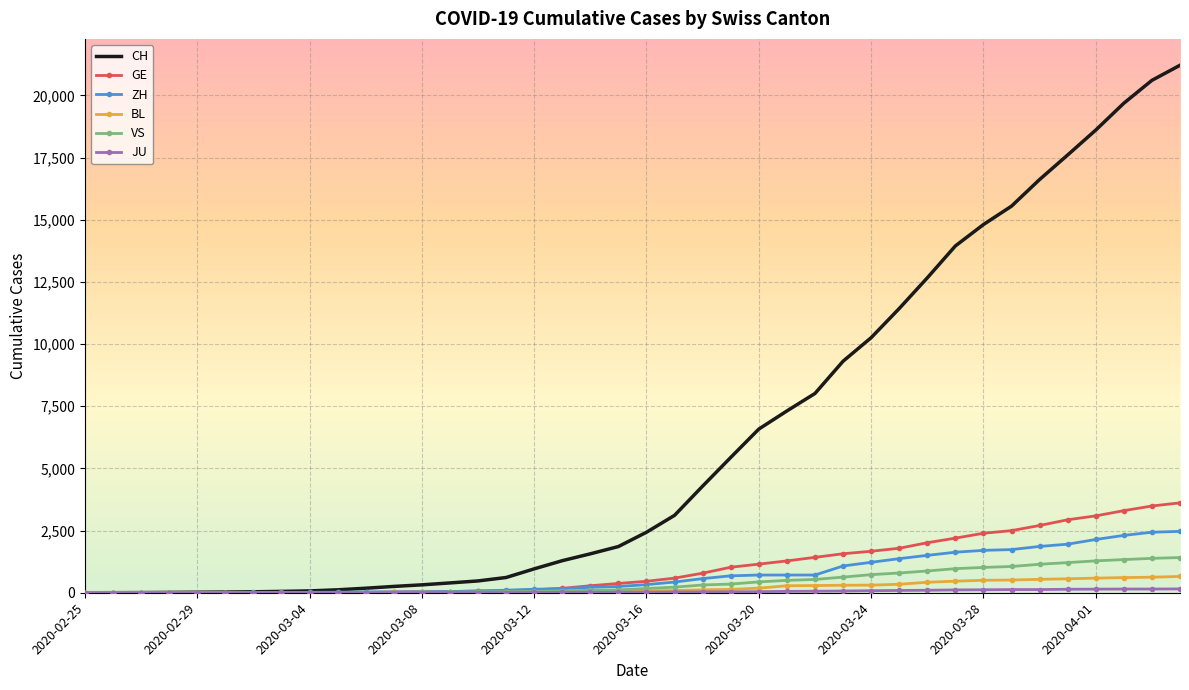

Which series has the largest range (max minus min)?

CH